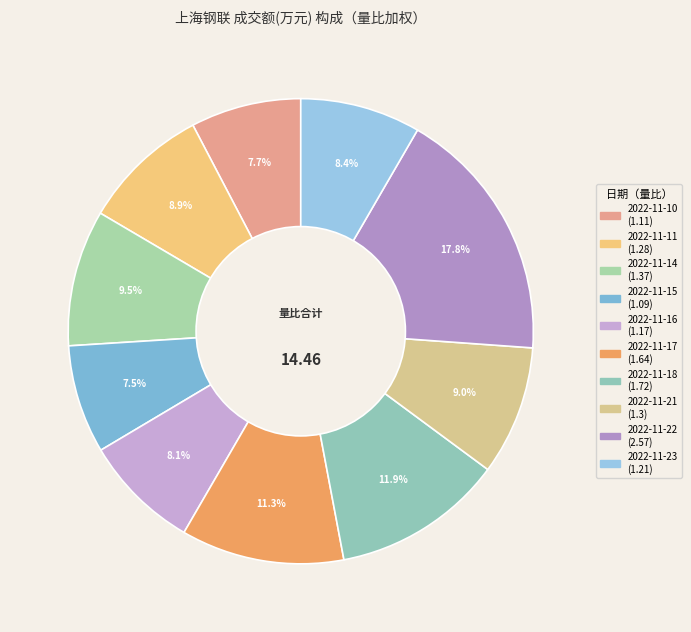

Which category has the biggest portion of the pie?

2022-11-22